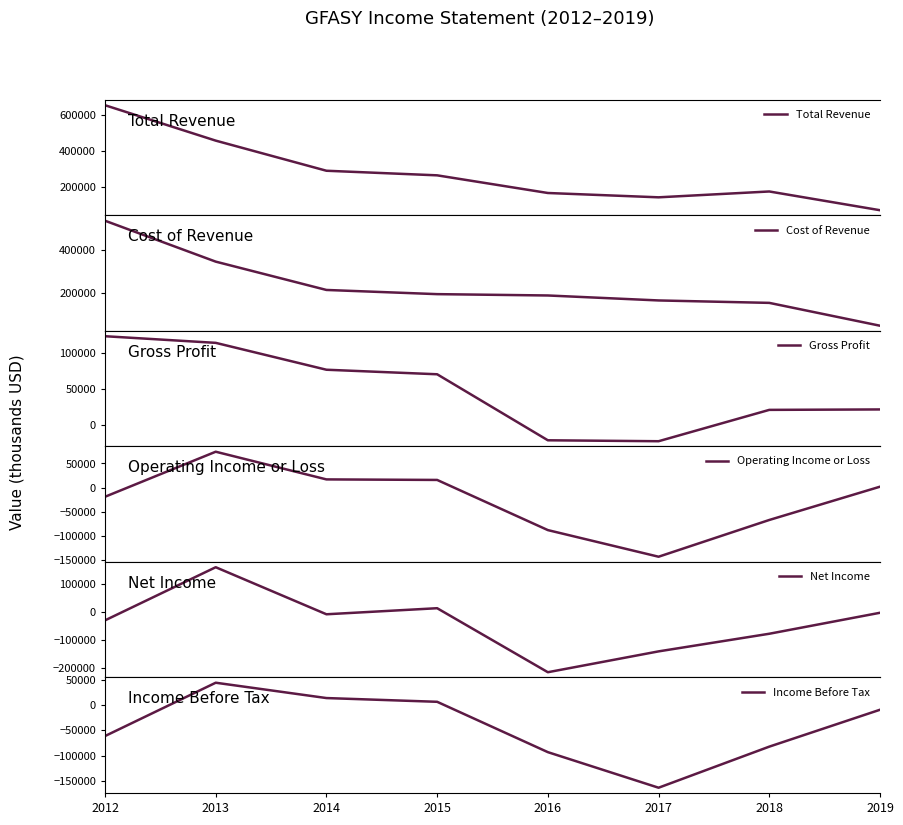

Reading left to right, what are all the values shown in this chart?

Total Revenue: 2012=655000	2013=459100	2014=292500	2015=267100	2016=169400	2017=145500	2018=177800	2019=74100
Cost of Revenue: 2012=531700	2013=344900	2014=215600	2015=196500	2016=190400	2017=167700	2018=156600	2019=52300
Gross Profit: 2012=123400	2013=114200	2014=76900	2015=70600	2016=-21000	2017=-22300	2018=21200	2019=21800
Operating Income or Loss: 2012=-19000	2013=74400	2014=17000	2015=15900	2016=-88100	2017=-143300	2018=-67100	2019=1900
Net Income: 2012=-29700	2013=160500	2014=-7900	2015=13800	2016=-215300	2017=-140700	2018=-77600	2019=-2500
Income Before Tax: 2012=-61100	2013=44300	2014=14000	2015=6600	2016=-92900	2017=-163200	2018=-82000	2019=-9100